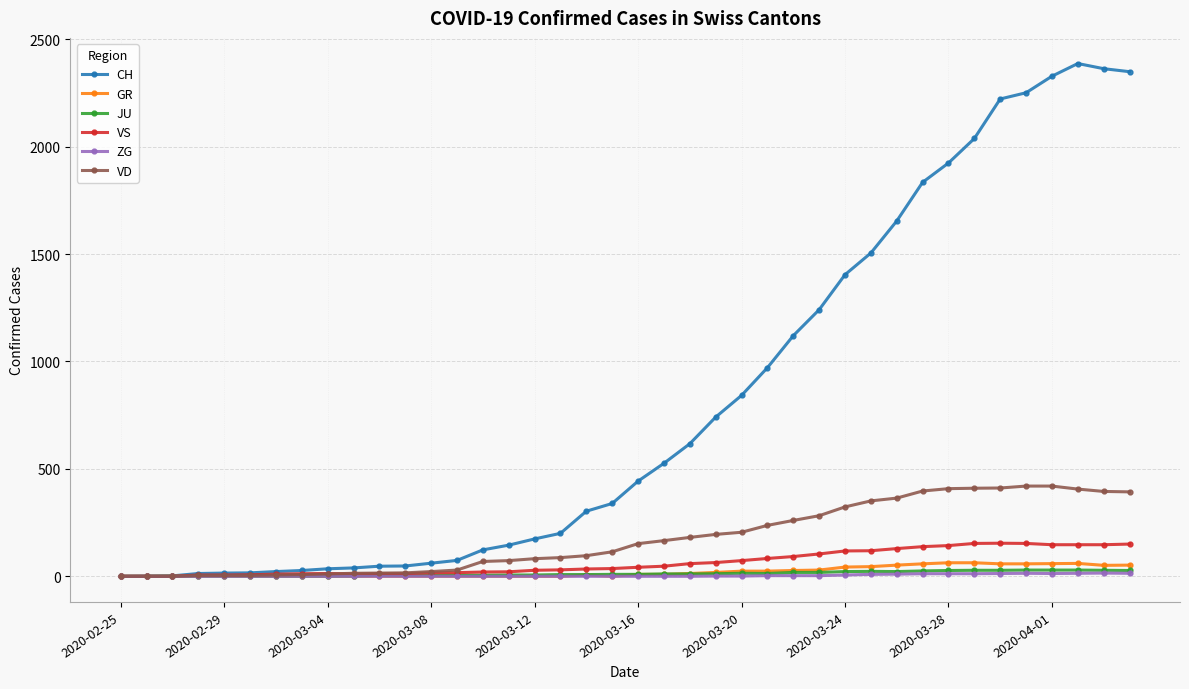

Does the chart have visible grid lines?

Yes